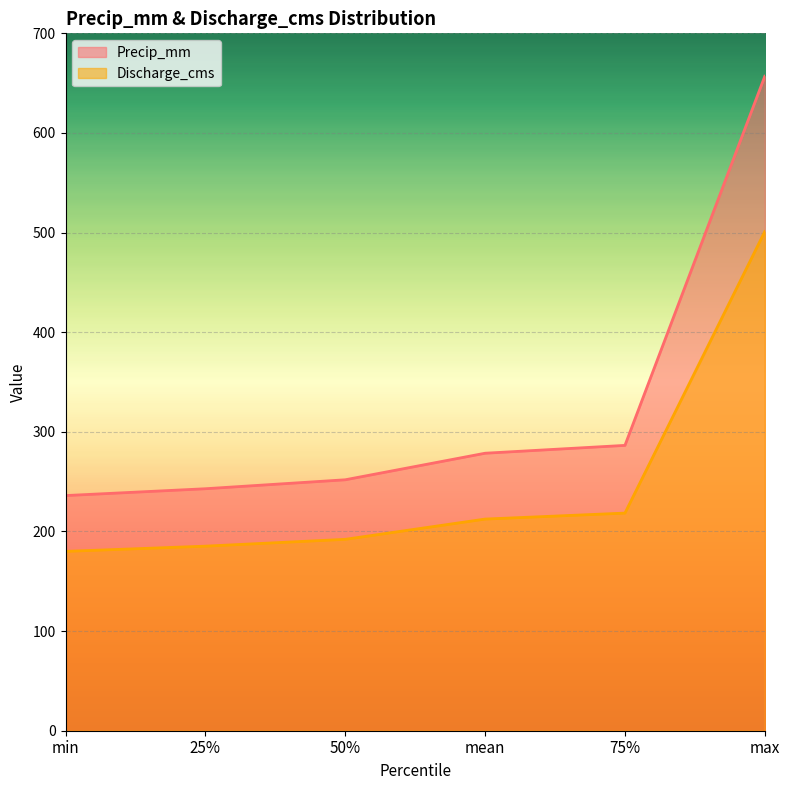

Where is Discharge_cms nearest to the value 340?

75%